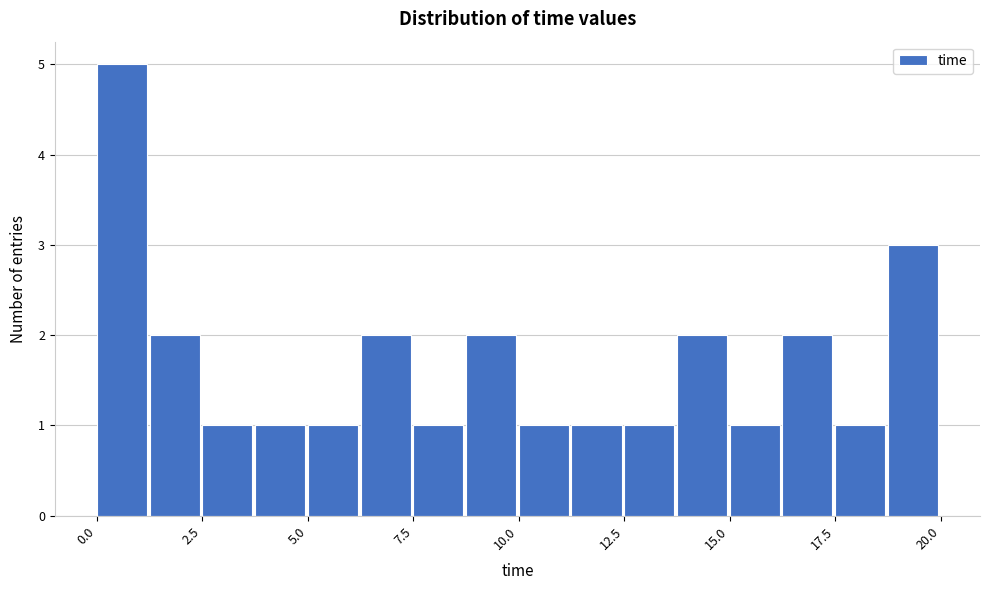

Read against the x-axis, roughly where is the centre of the tallest bar?

0.5